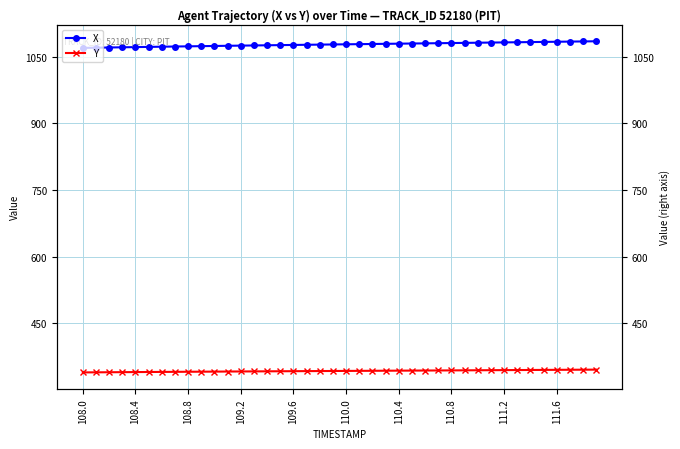

What is the maximum value shown in the chart?

1084.7